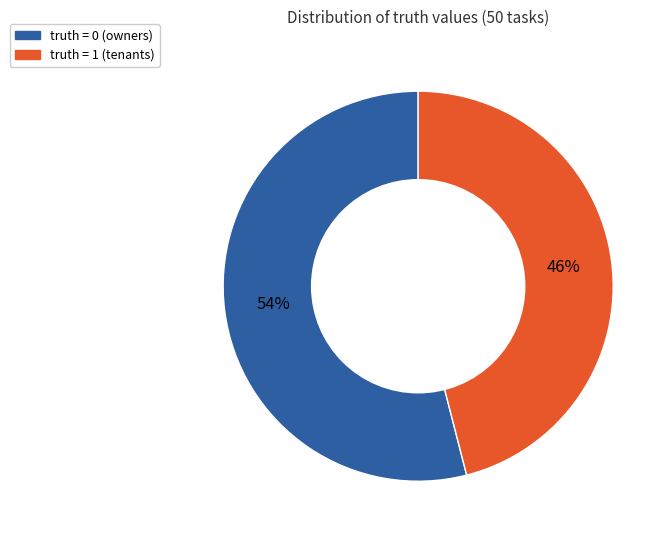

How many slices are in this pie chart?

2